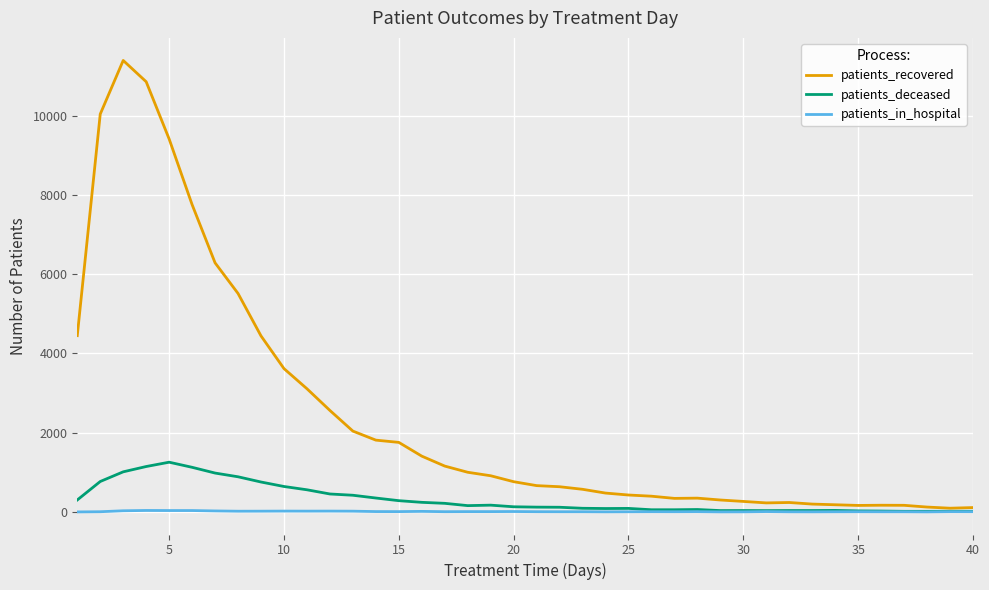

Which series has the largest total across all categories?

patients_recovered